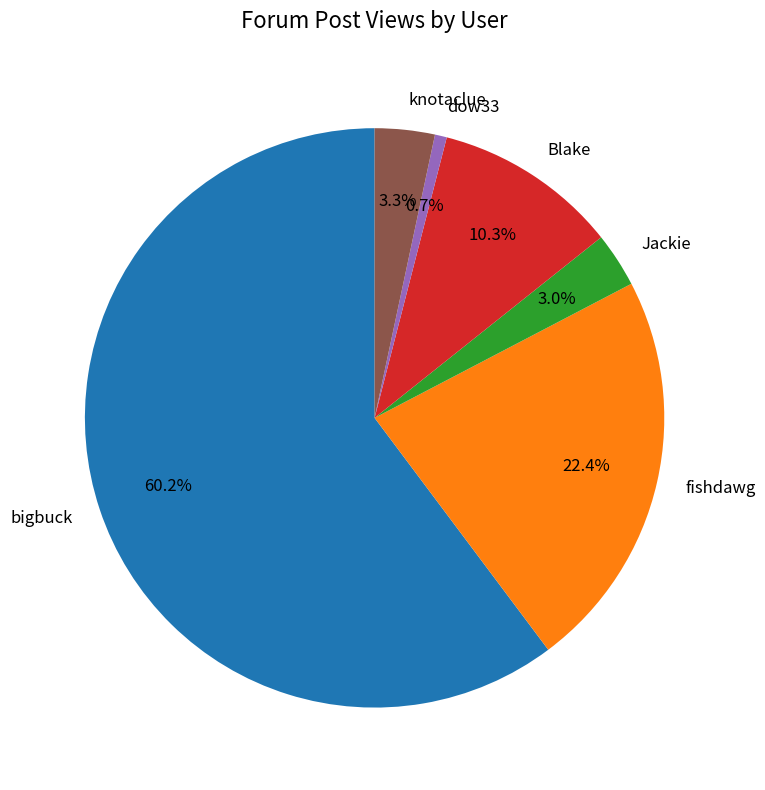

Which slice is the largest?

bigbuck